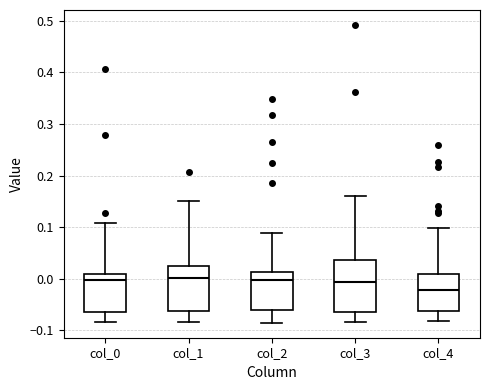

Where is the lower edge of the box for col_0 on the y-axis? The values are not printed on the chart, so give them approximately, as read against the axis.

-0.06